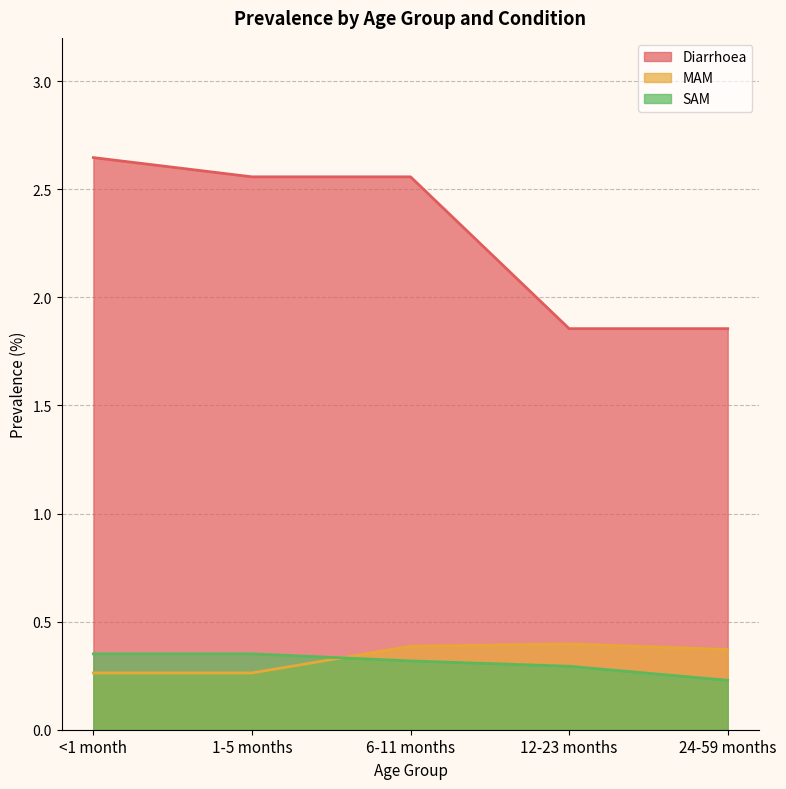

Reading left to right, transcribe all the data shown in this chart.

Diarrhoea: <1 month=2.6	1-5 months=2.6	6-11 months=2.6	12-23 months=1.9	24-59 months=1.9
MAM: <1 month=0.3	1-5 months=0.3	6-11 months=0.4	12-23 months=0.4	24-59 months=0.4
SAM: <1 month=0.4	1-5 months=0.4	6-11 months=0.3	12-23 months=0.3	24-59 months=0.2